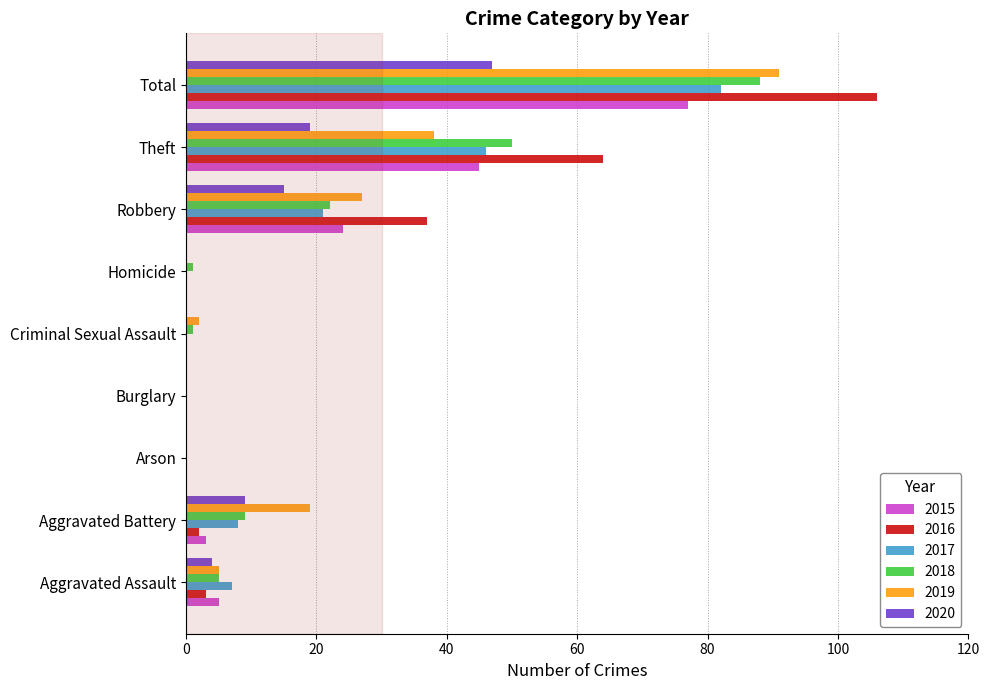

What is the highest value of the 2018 series?

88